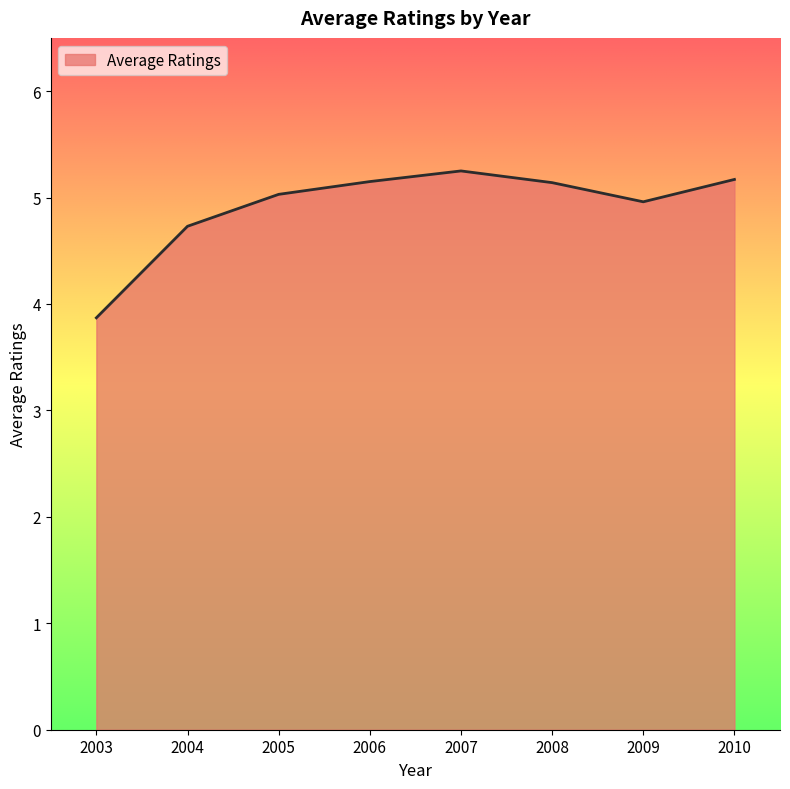

Which has a higher value, 2004 or 2008?

2008